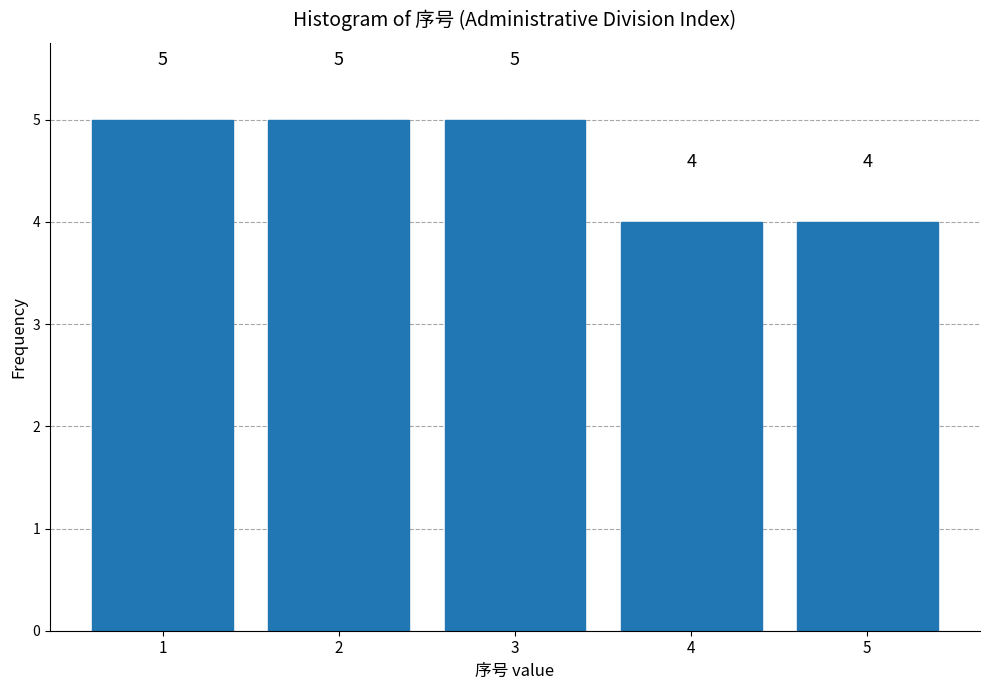

Reading left to right, extract all data points from this chart.

1=5	2=5	3=5	4=4	5=4